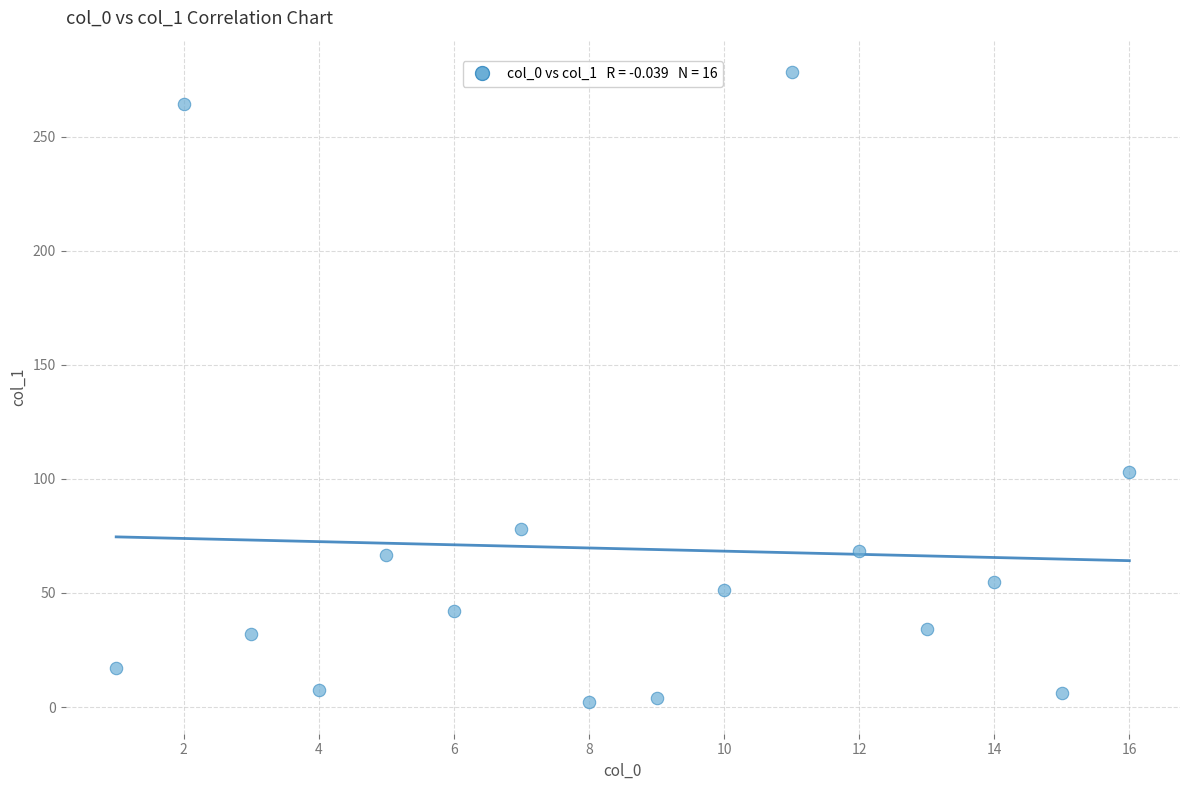

What Y value in the scatter plot is closest to 140?

102.9